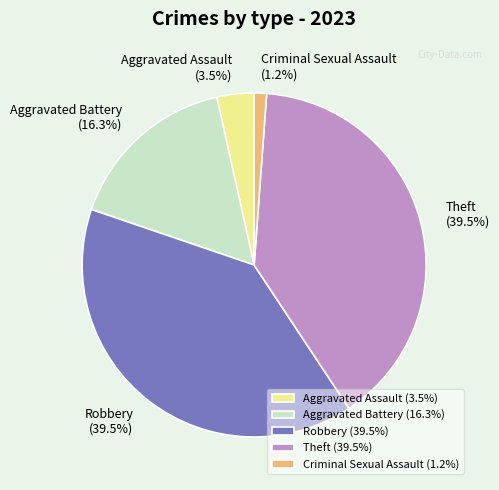

Which has a higher value, Robbery (39.5%) or Aggravated Assault (3.5%)?

Robbery (39.5%)